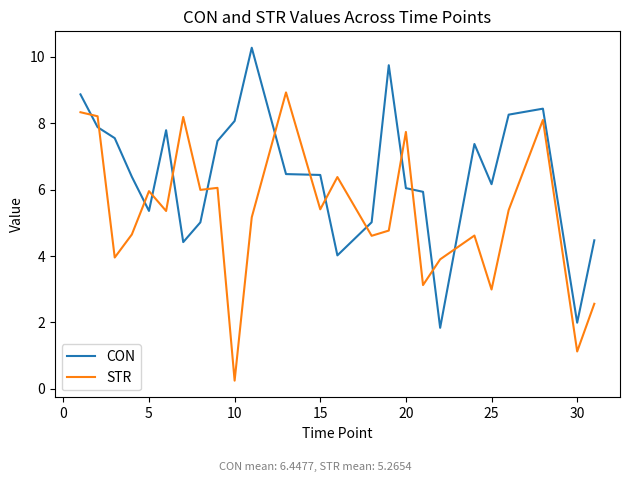

Which series has the largest total across all categories?

CON